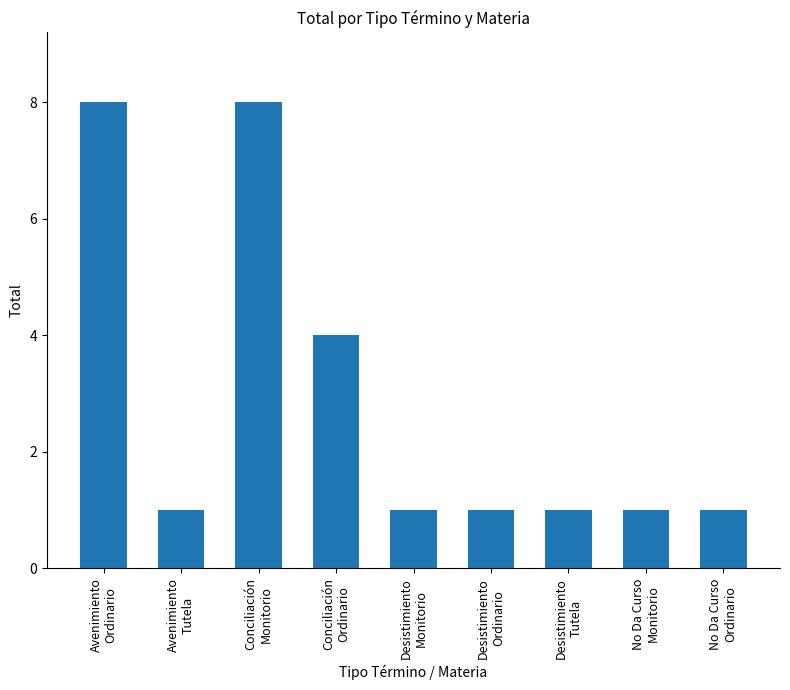

What is the sum of all values?

26